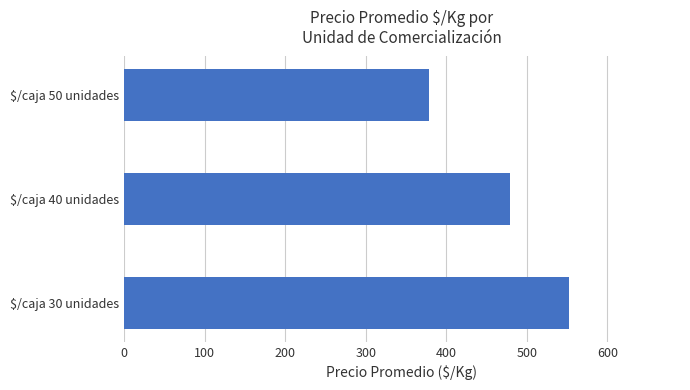

How many bars are there in total?

3